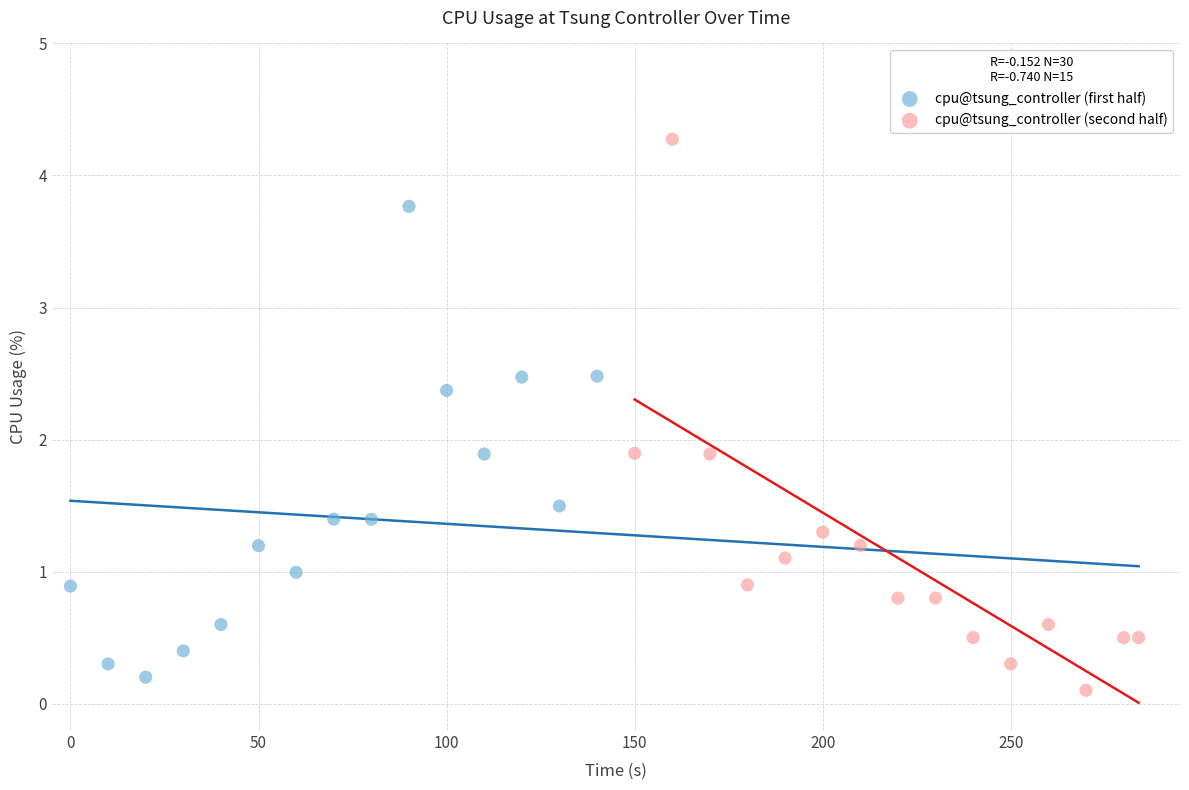

Which series has the largest Y range (max minus min)?

cpu@tsung_controller (second half)